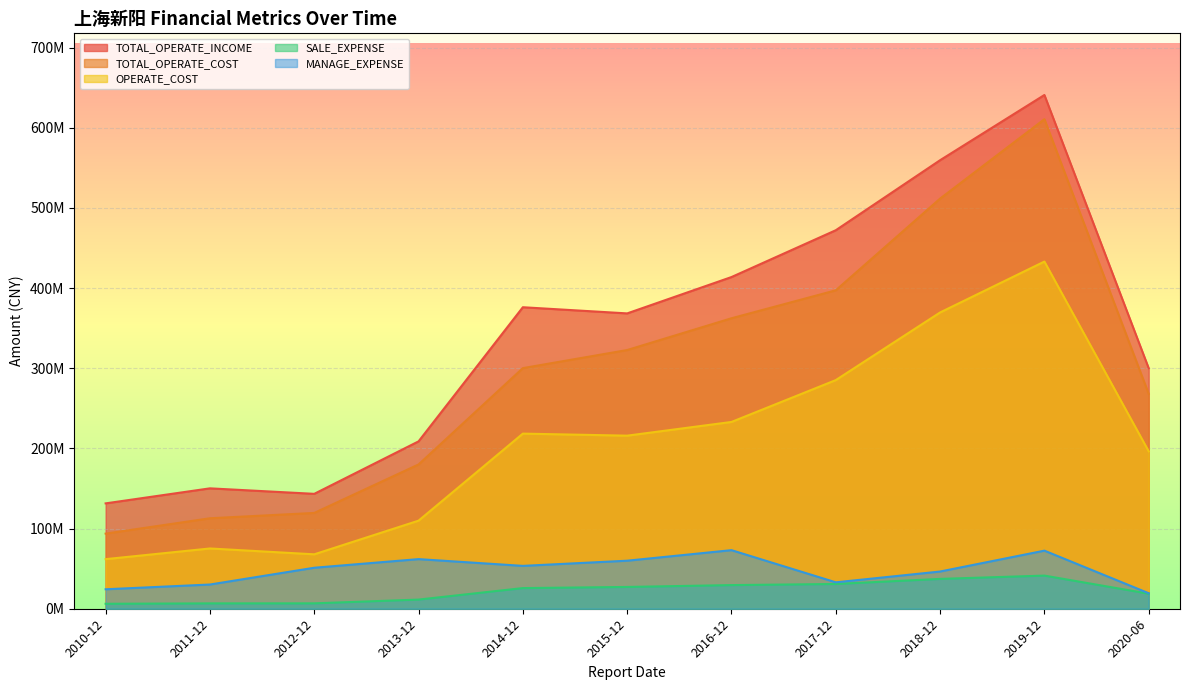

What is the label of the 9th point from the left?

2018-12